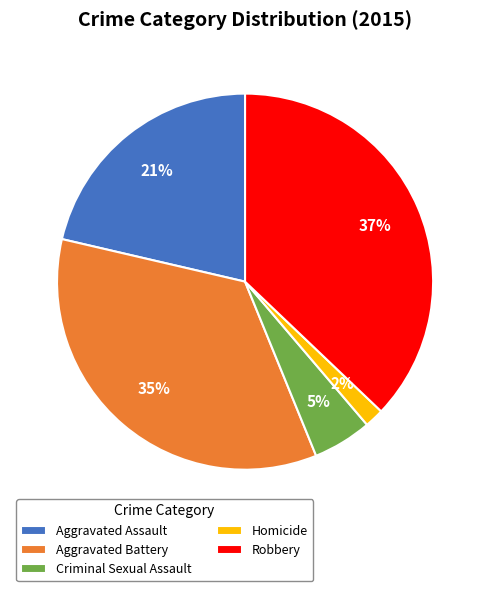

Is there any slice that represents more than half of the pie?

No